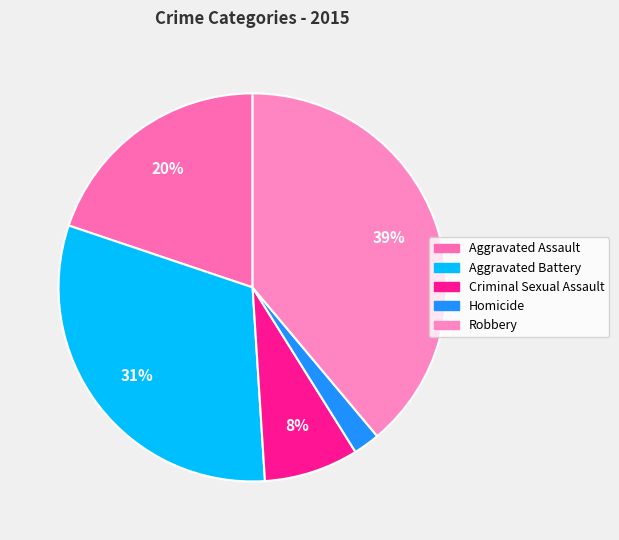

Which has a higher value, Criminal Sexual Assault or Homicide?

Criminal Sexual Assault